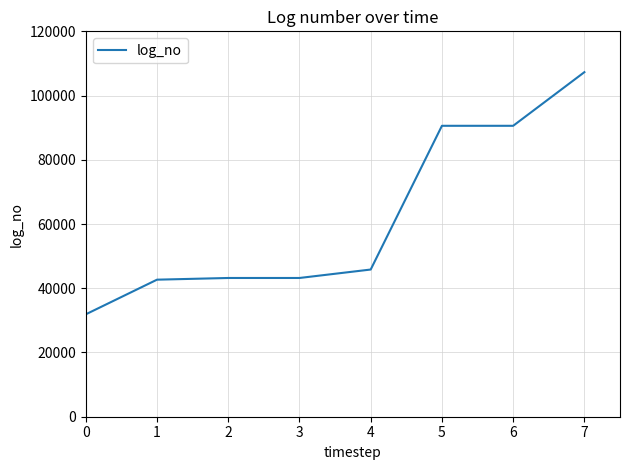

How many lines are shown in the chart?

1